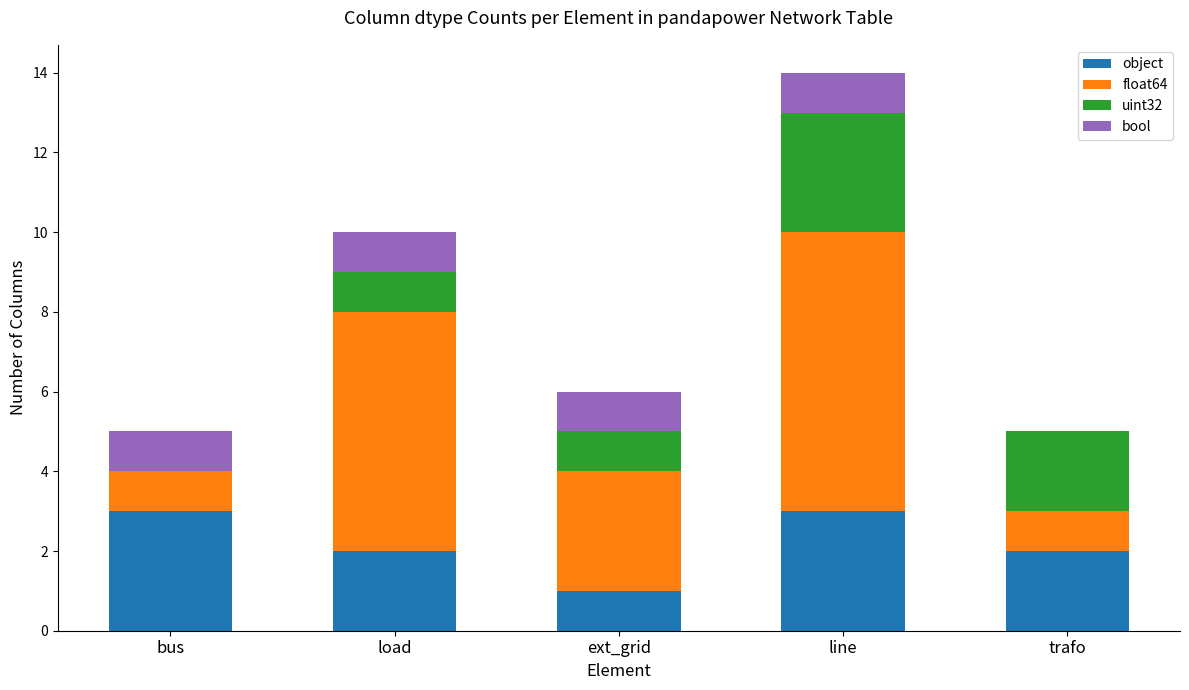

At which category is the sum across all series the highest?

line